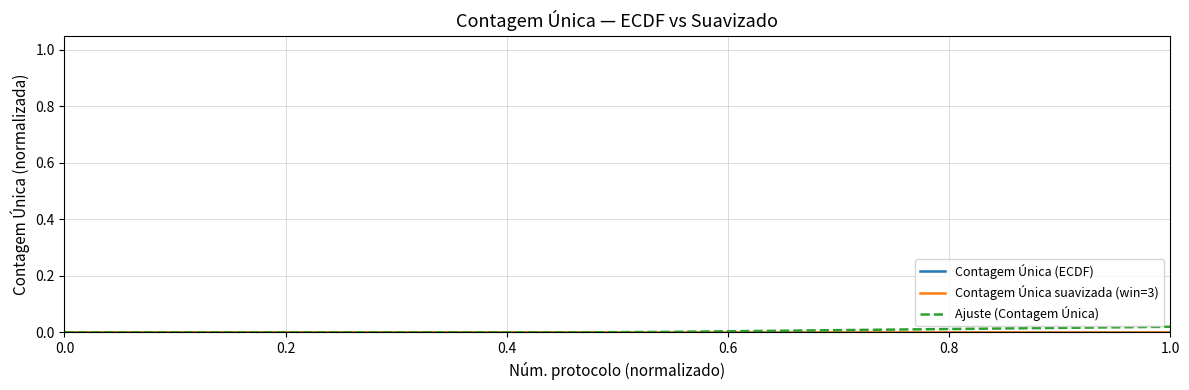

Which series has the largest range (max minus min)?

Ajuste (Contagem Única)